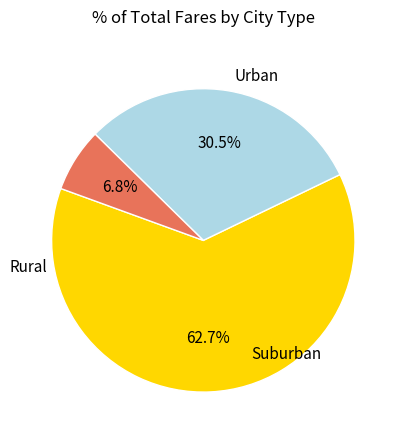

Is there any slice that represents more than half of the pie?

Yes